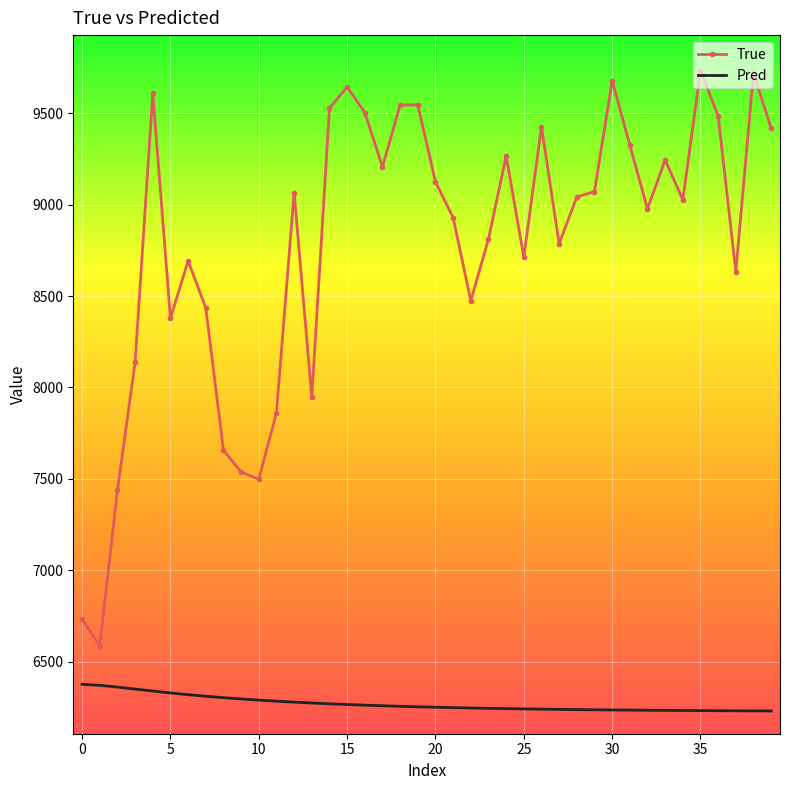

True or false: Pred and True cross at least once.

False